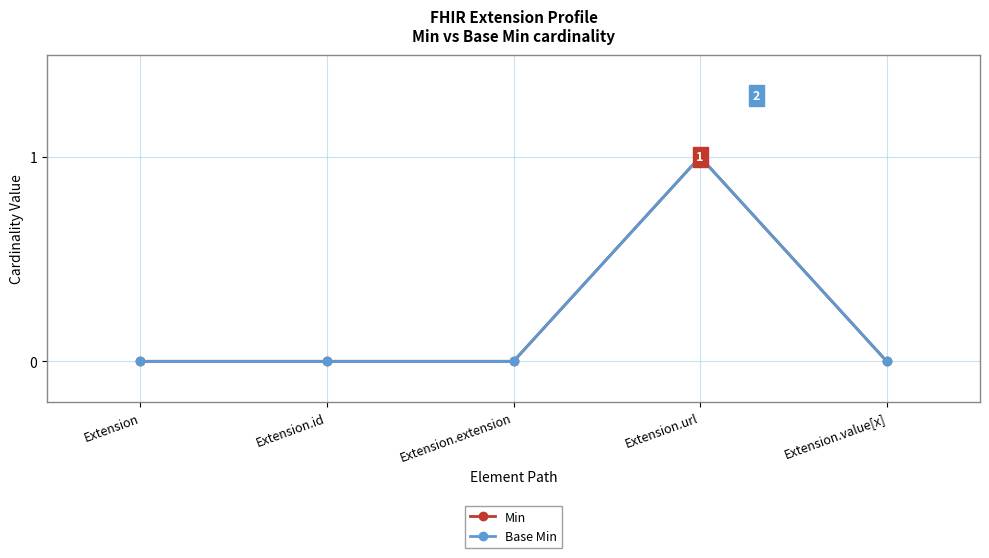

What is the greatest value displayed?

1